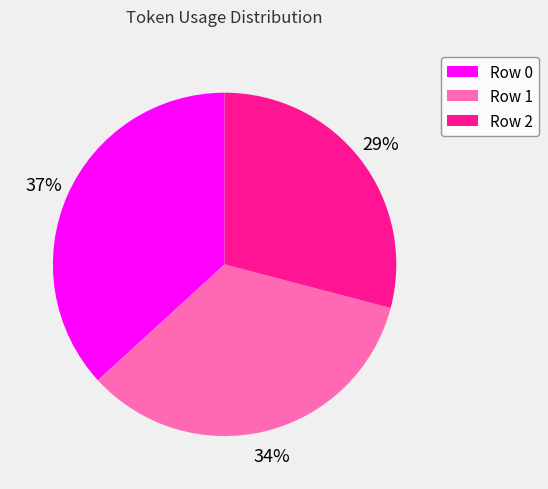

True or false: Row 2 accounts for 39% of the total.

False